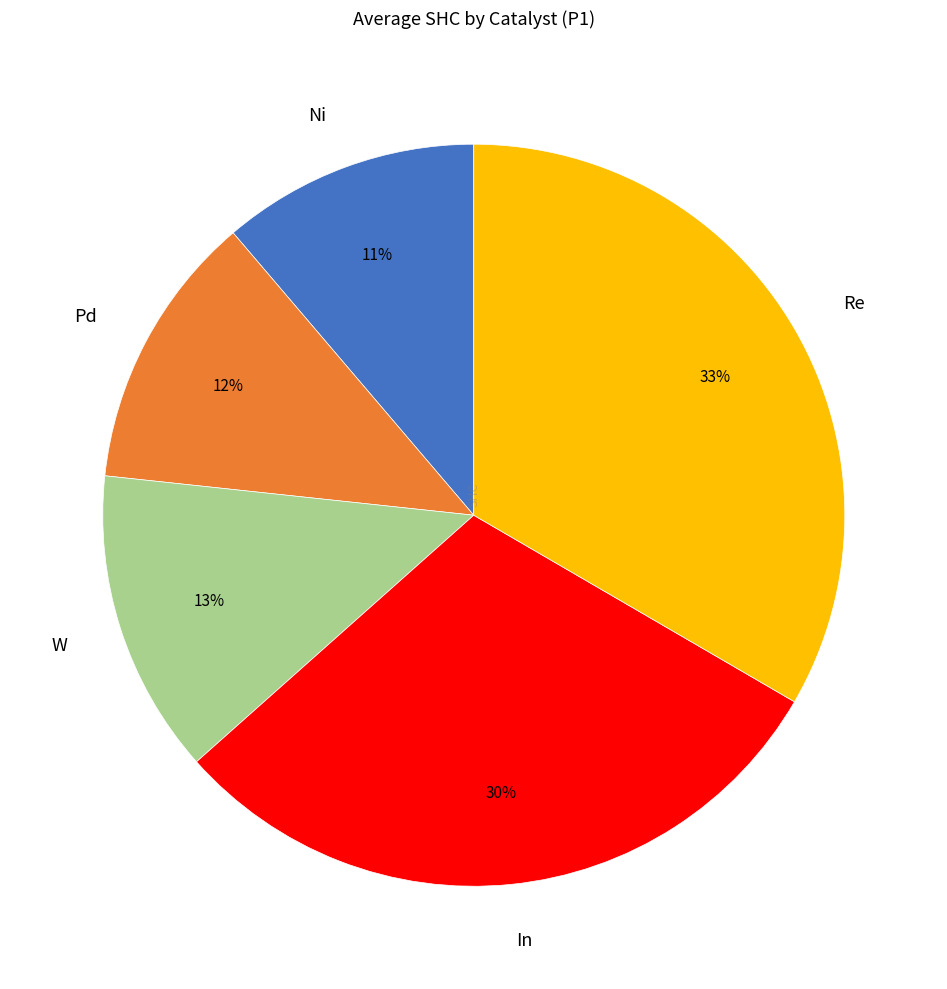

How many slices are in this pie chart?

5